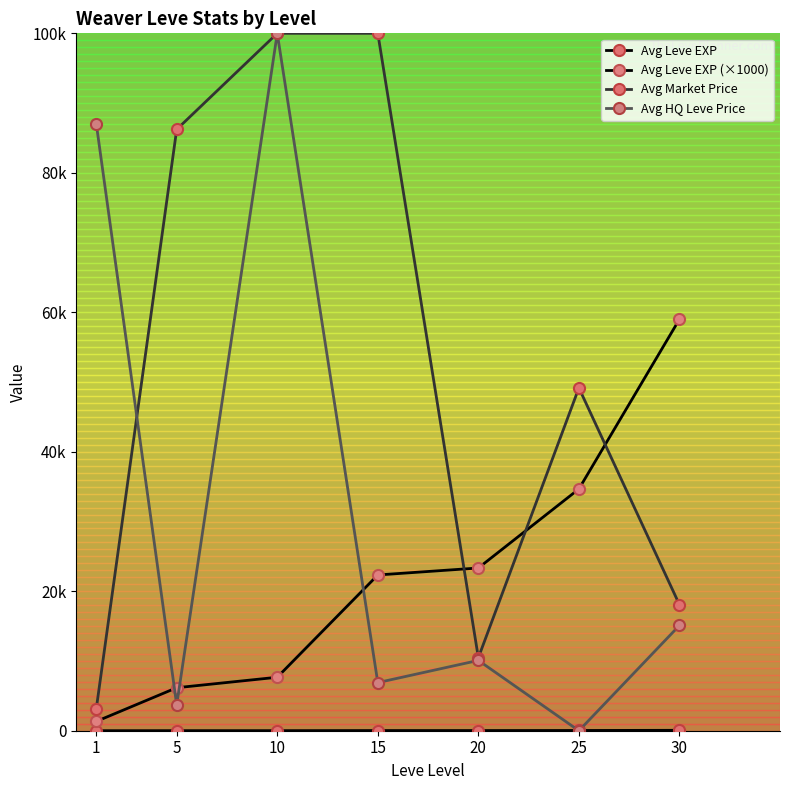

Is this an area chart (filled region under the line)?

No